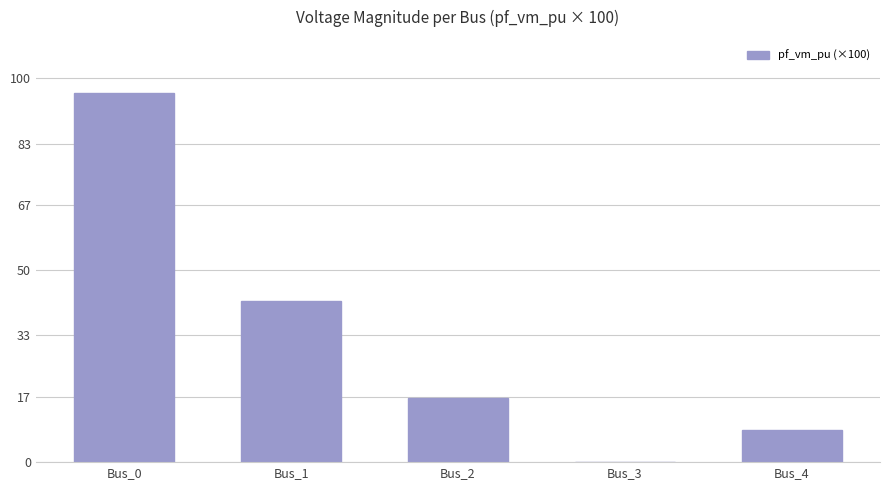

At which label does the data first exceed 16?

Bus_0